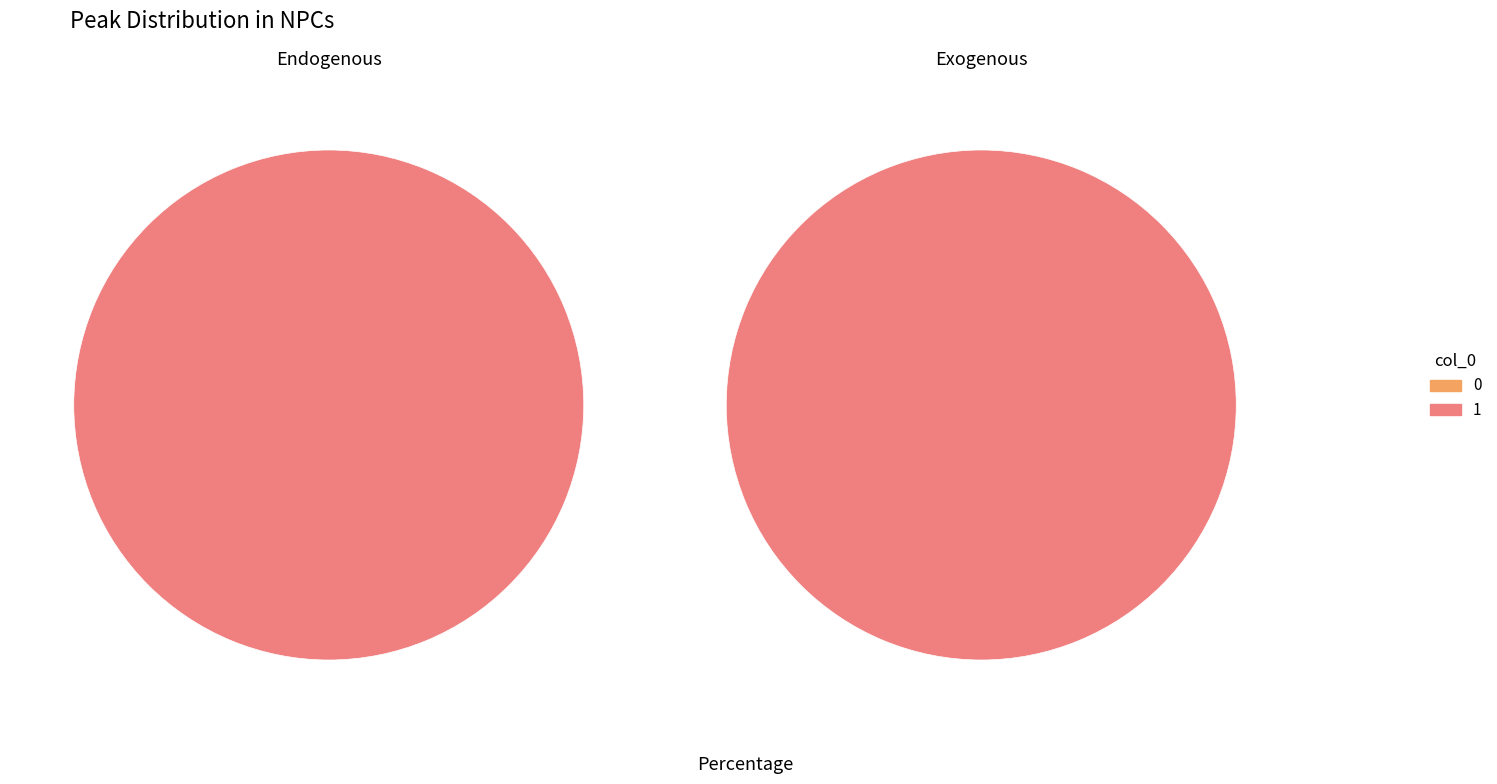

What is the largest slice in the pie chart?

1